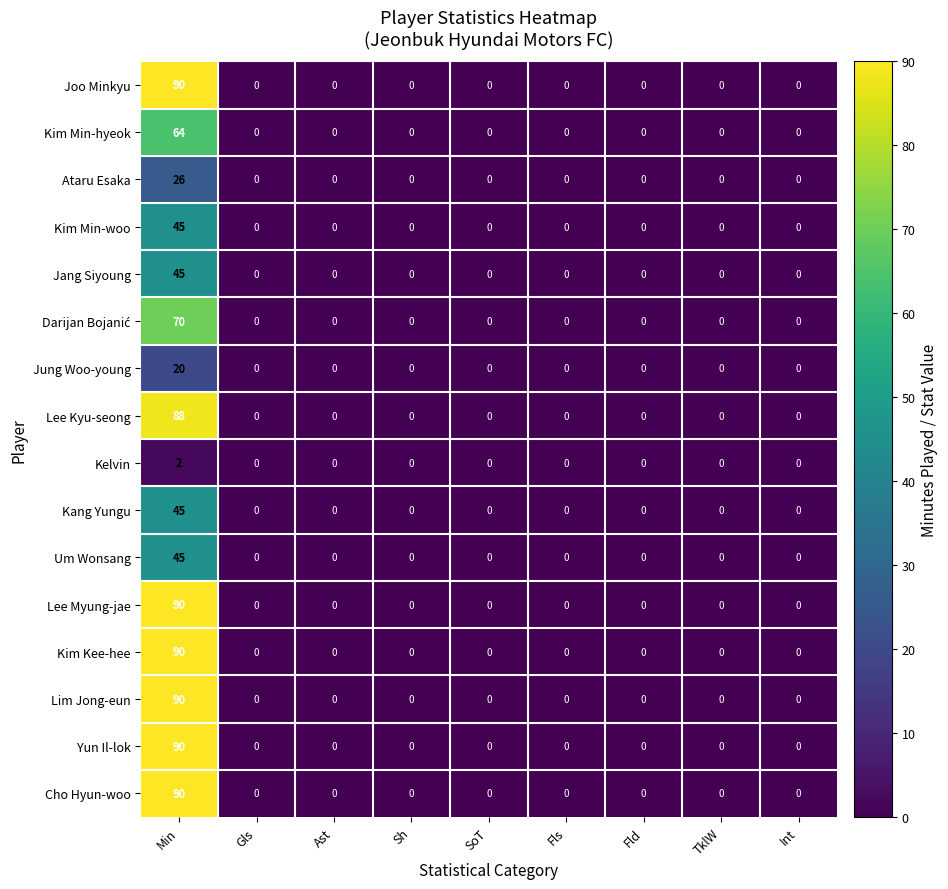

How many values in Joo Minkyu are above zero?

1